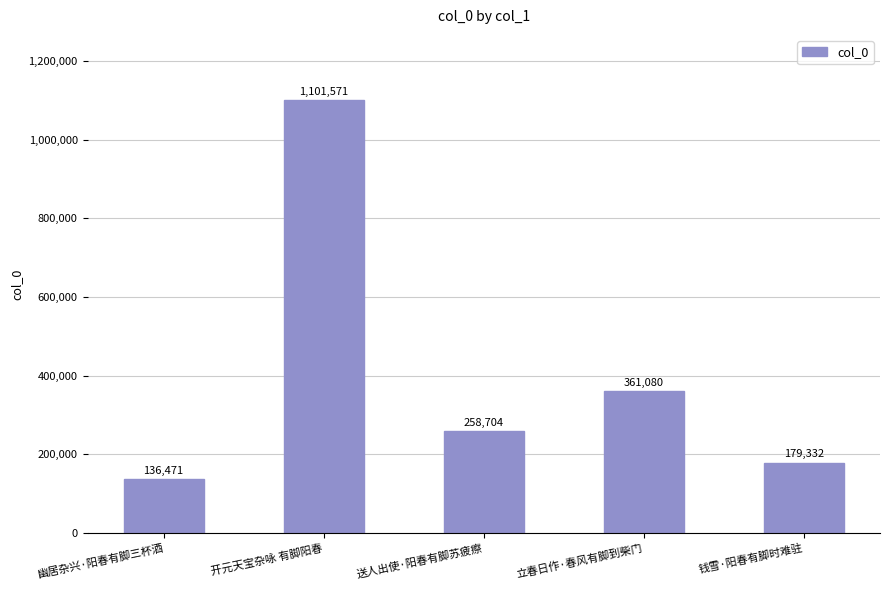

The value at 幽居杂兴·阳春有脚三杯酒 is 35760. True or false?

False